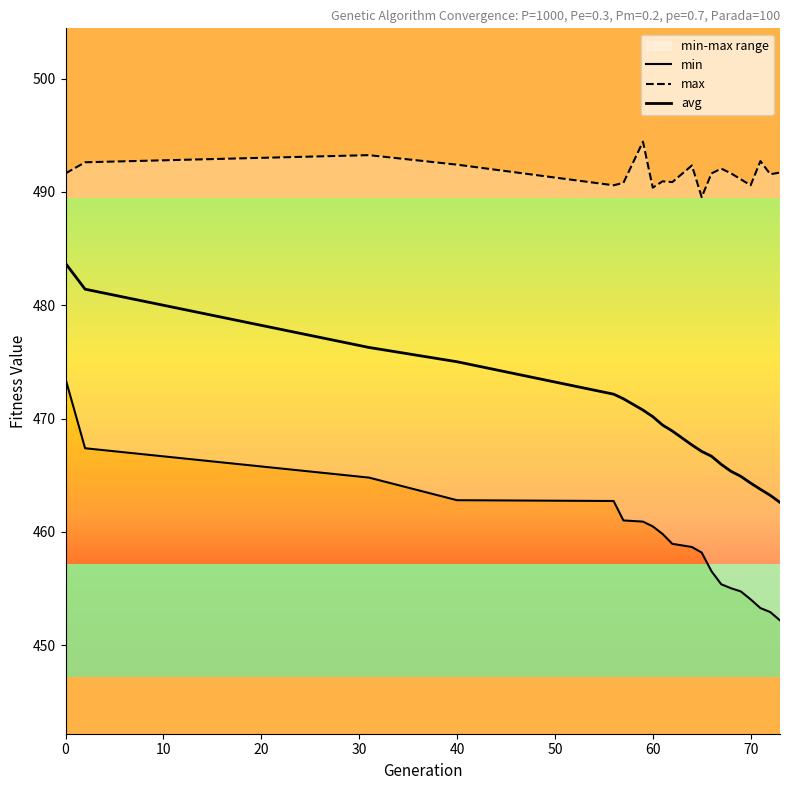

At which label is min closest to 462?

40